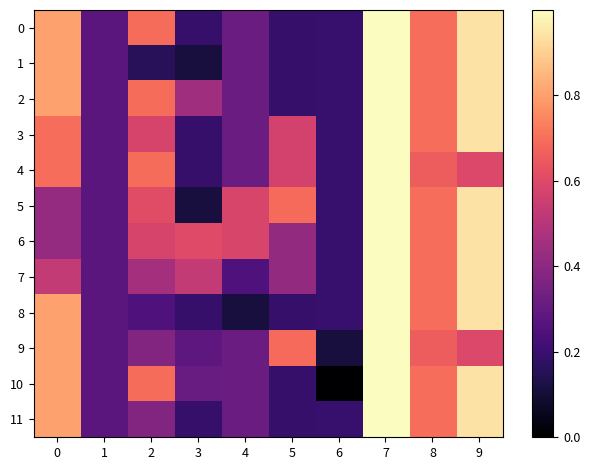

At which category is the sum across all series the highest?

7